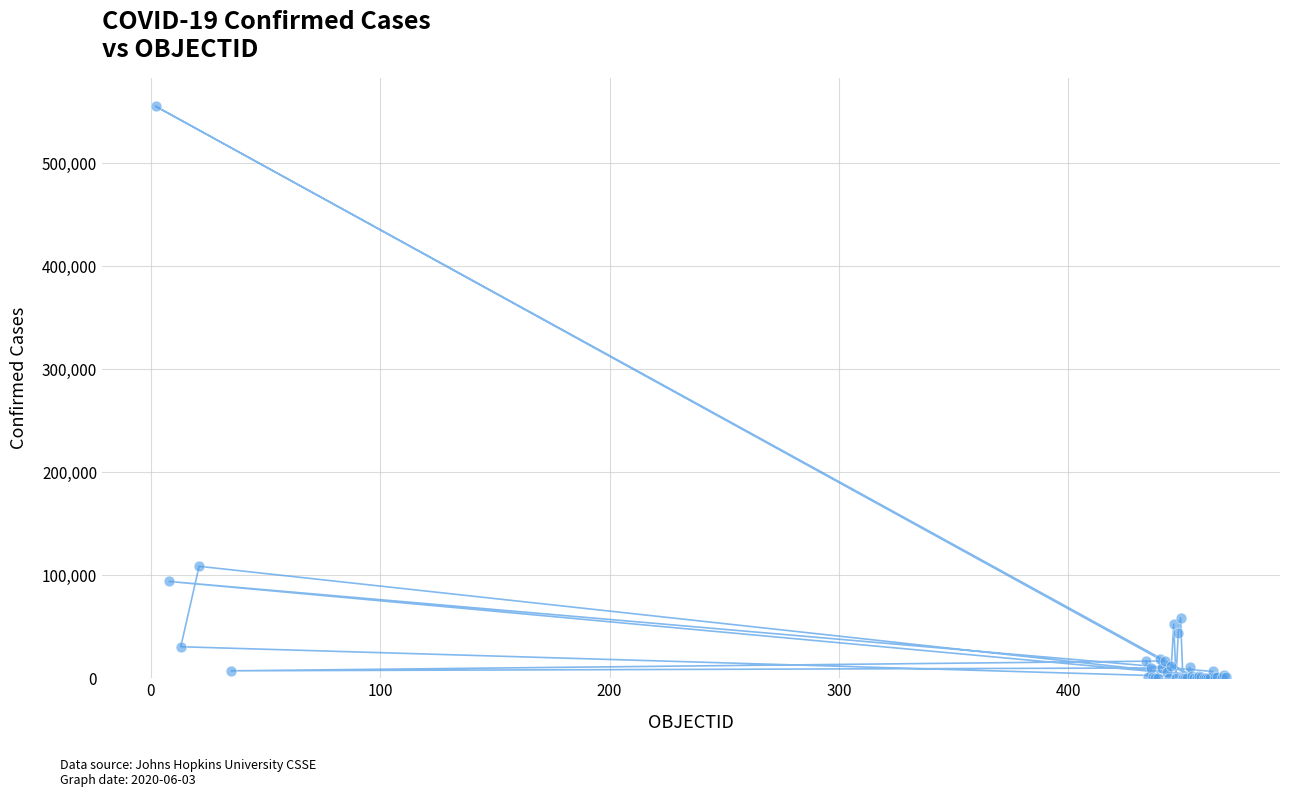

What Y value in the scatter plot is closest to 277700?

108686